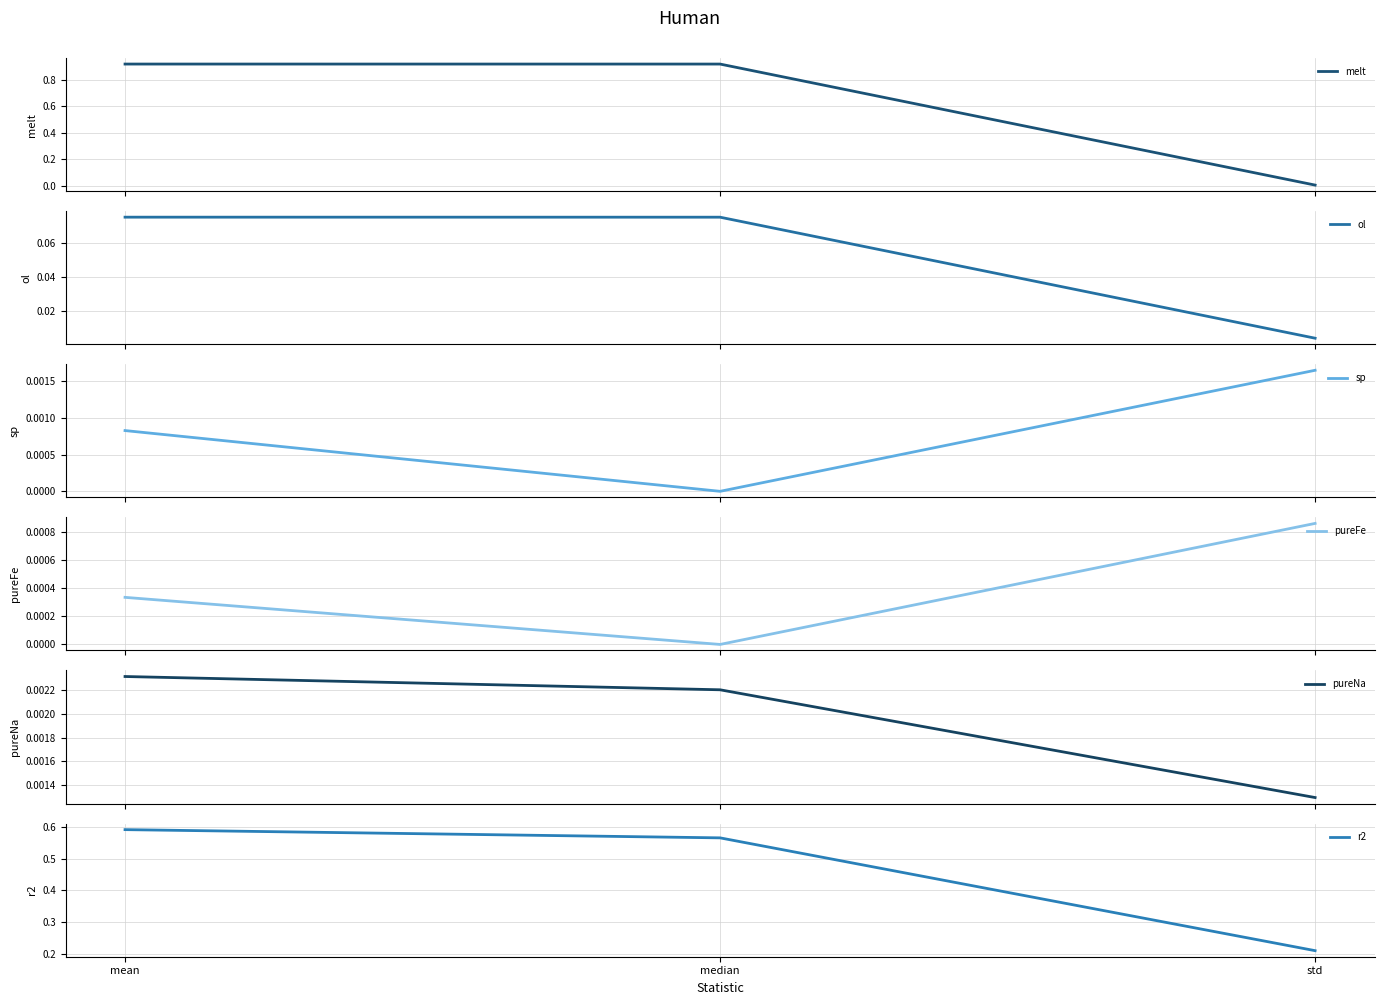

Is it true that pureFe equals 0.0 at median?

True